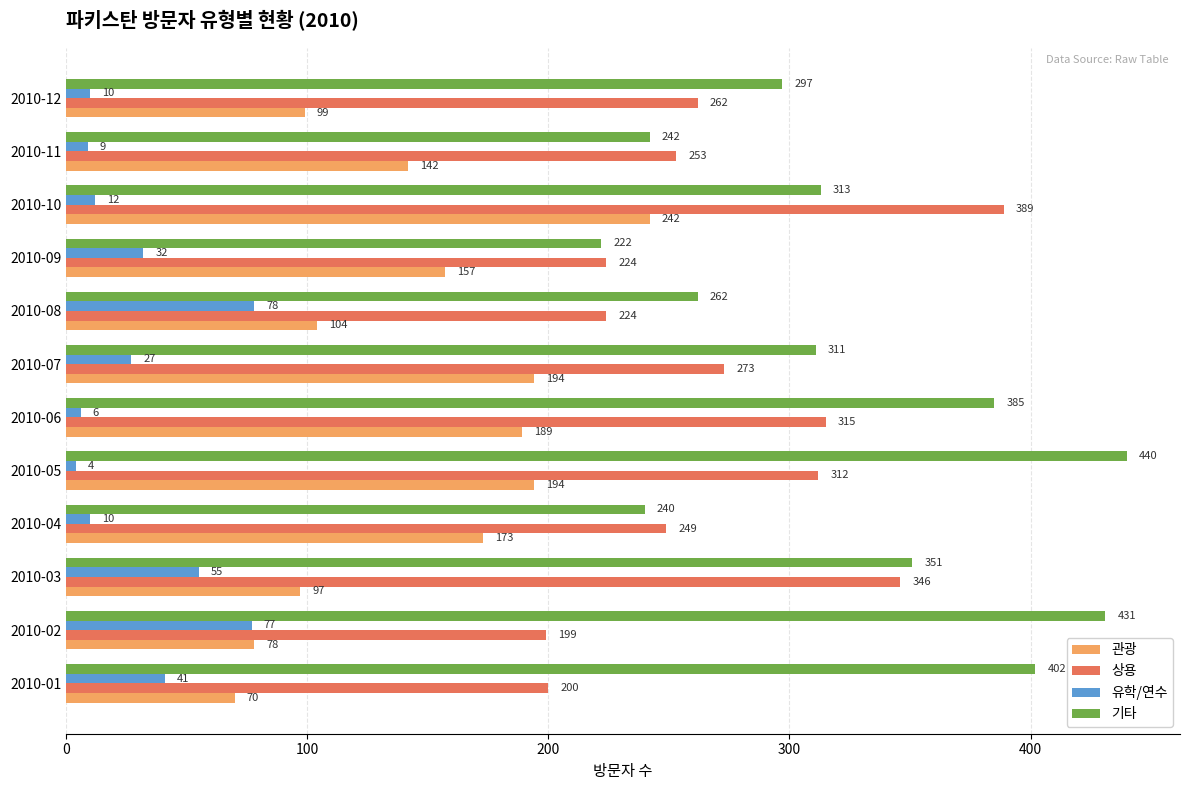

What is the total value across all series at 2010-12?

668